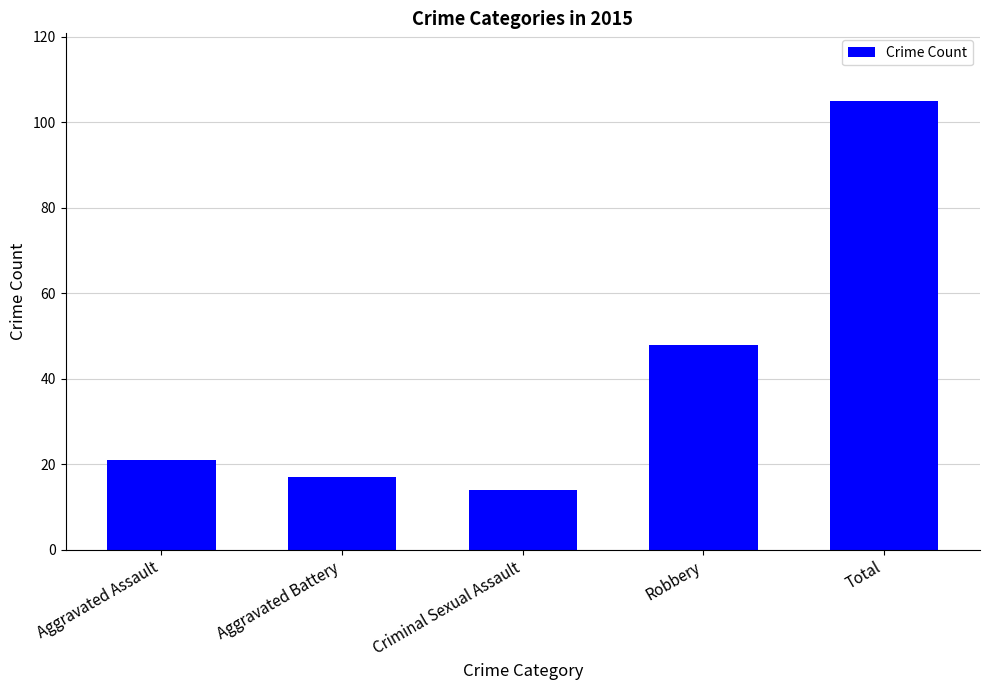

What is the difference between the second highest and minimum values?

34